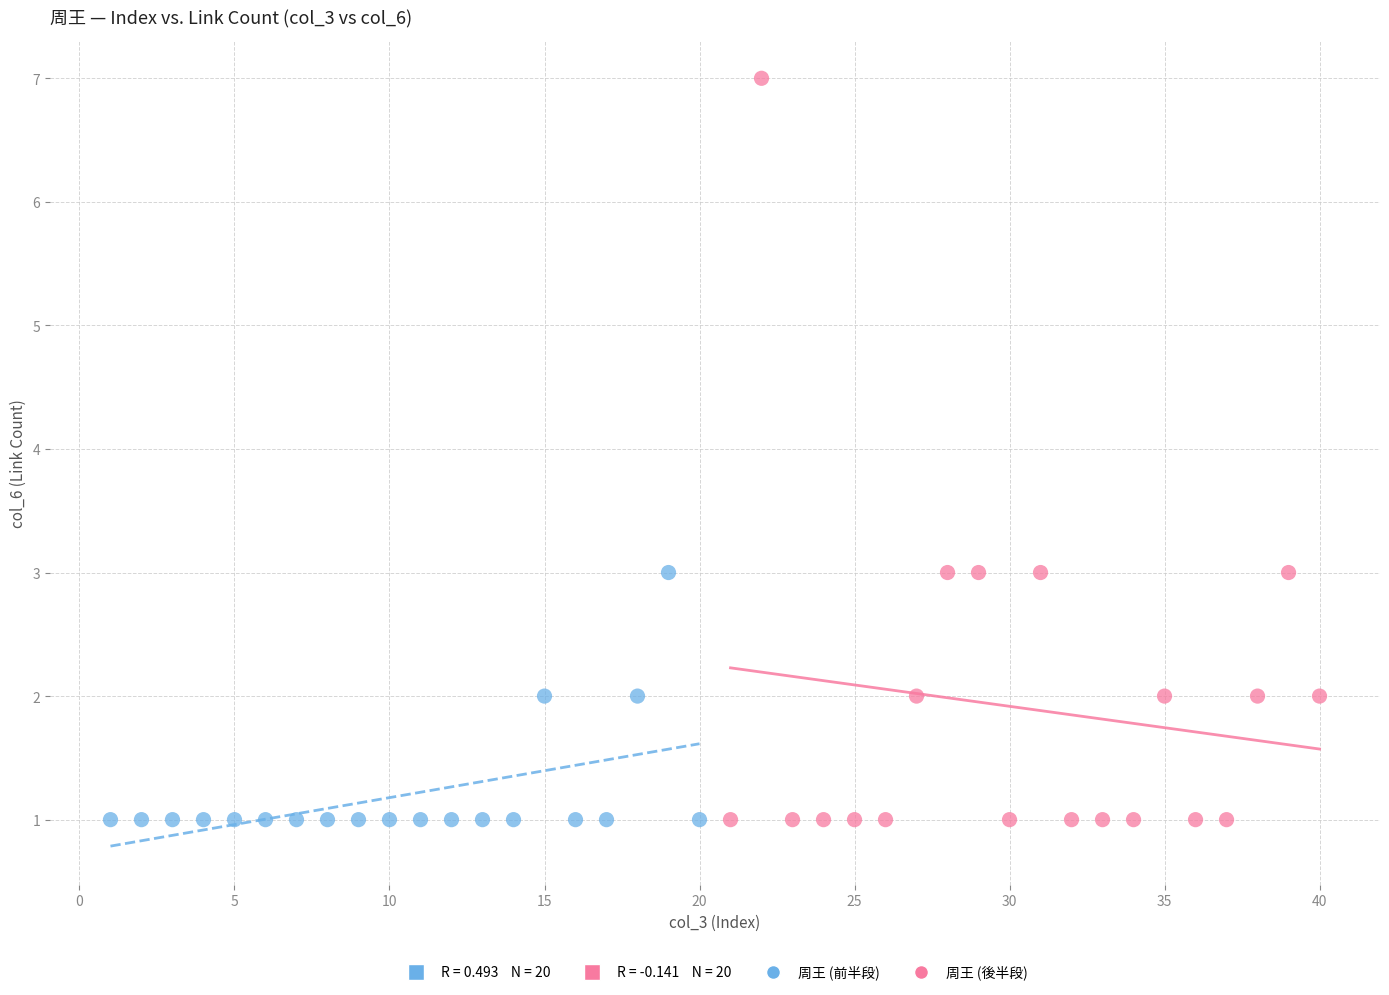

Which series reaches the maximum Y coordinate?

周王 (後半段)